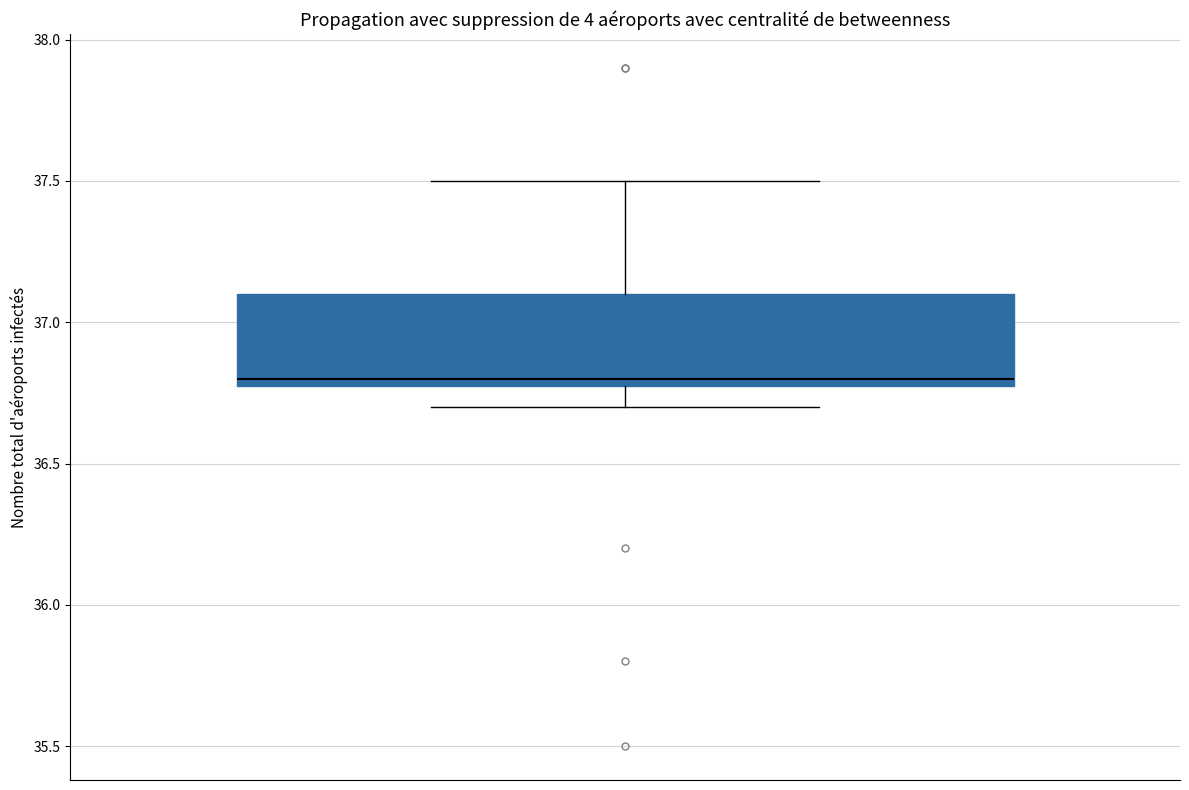

Where is the lower edge of the box on the y-axis? The values are not printed on the chart, so give them approximately, as read against the axis.

36.8